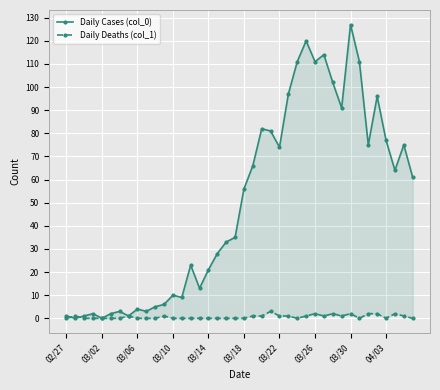

Reading right to left, list all the values displayed in this chart.

Daily Cases (col_0): 61	75	64	77	96	75	111	127	91	102	114	111	120	111	97	74	81	82	66	56	35	33	28	21	13	23	9	10	6	5	3	4	1	3	2	0	2	1	0	1
Daily Deaths (col_1): 0	1	2	0	2	2	0	2	1	2	1	2	1	0	1	1	3	1	1	0	0	0	0	0	0	0	0	0	1	0	0	0	1	0	0	0	0	0	1	0